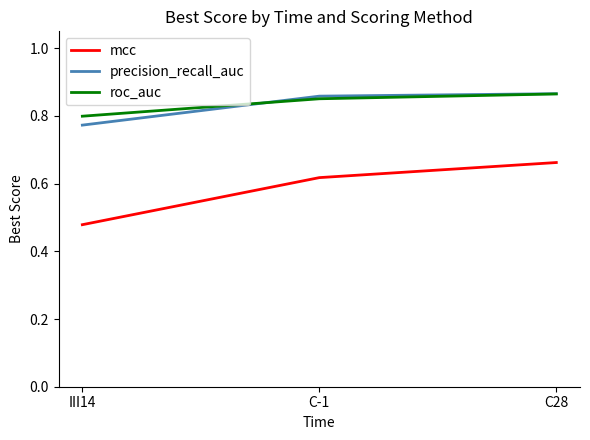

True or false: roc_auc has a value of 1.5 at C-1.

False